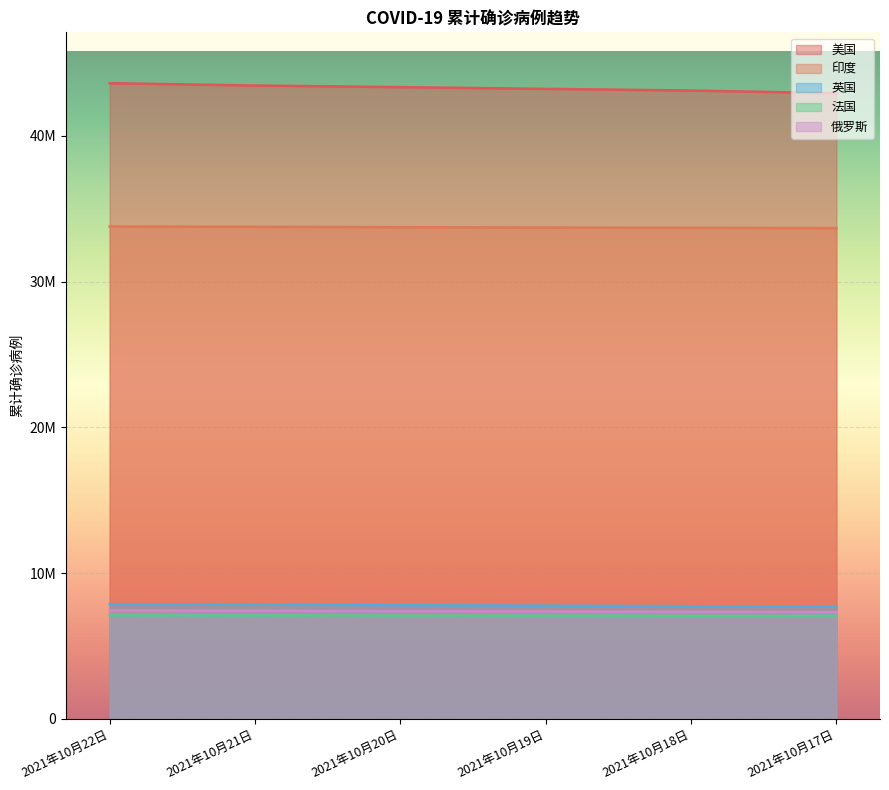

Is it true that 美国 equals 43621268 at 2021年10月22日?

True